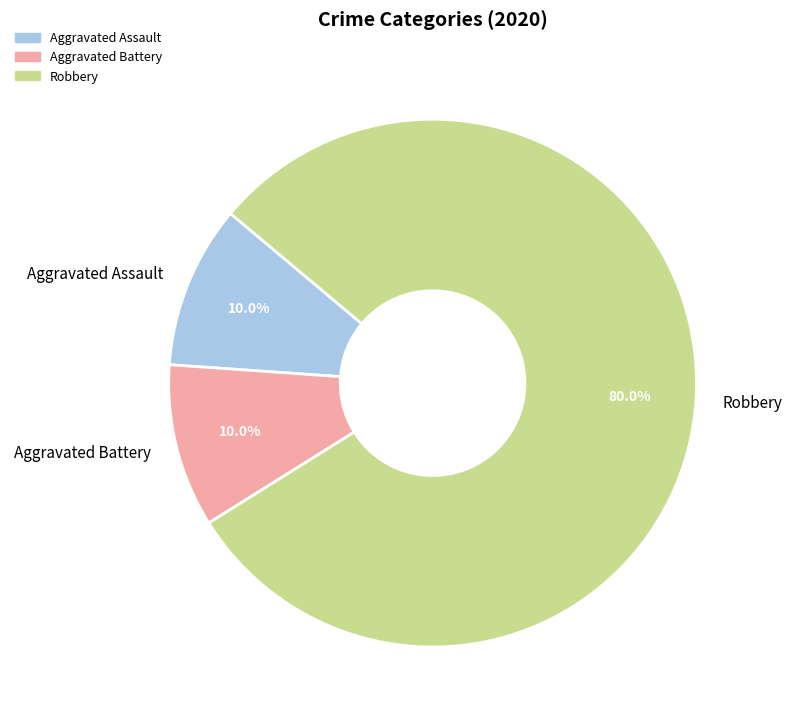

To the nearest percent, what percentage of the pie is Aggravated Assault?

10%